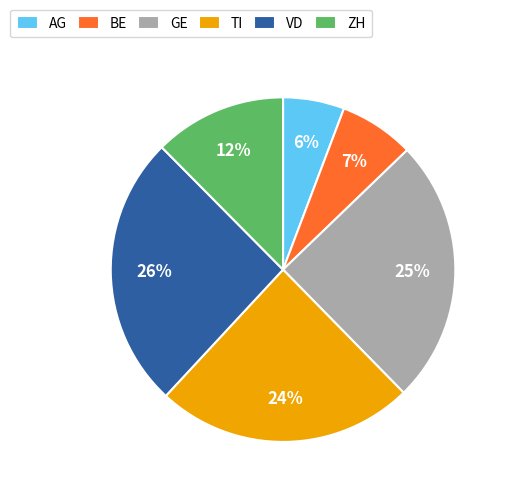

Which slice is the smallest?

AG